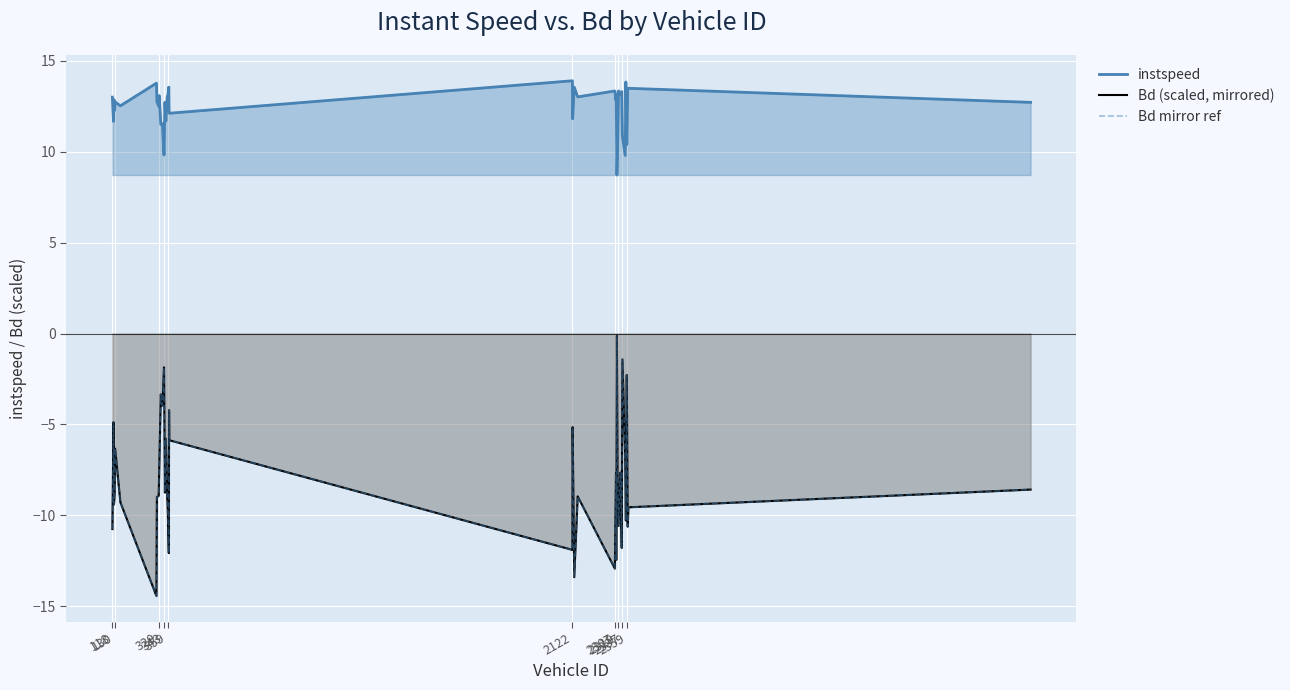

What is the sum of all instspeed values?

496.6